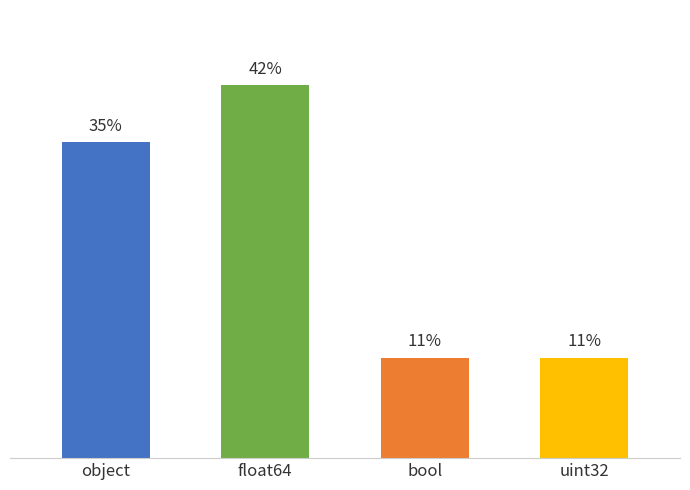

Are the bars horizontal?

No